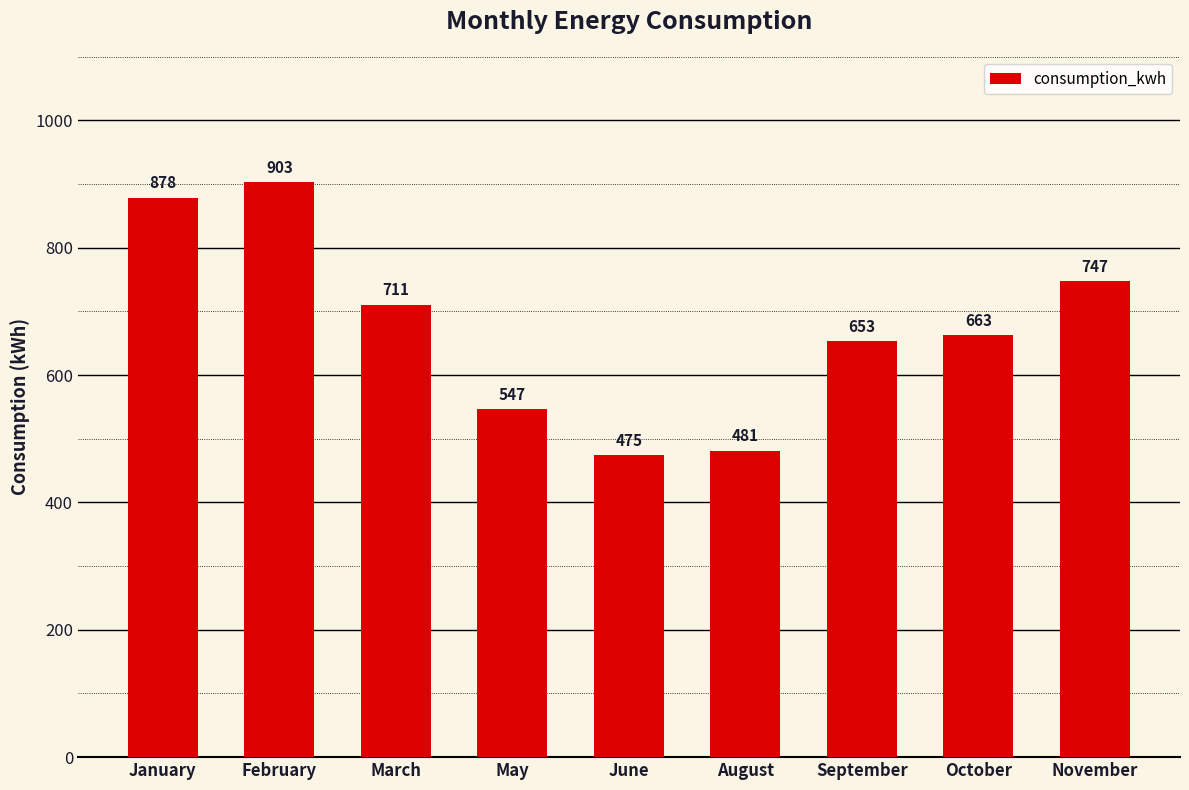

True or false: the data shows 284.2 at August.

False